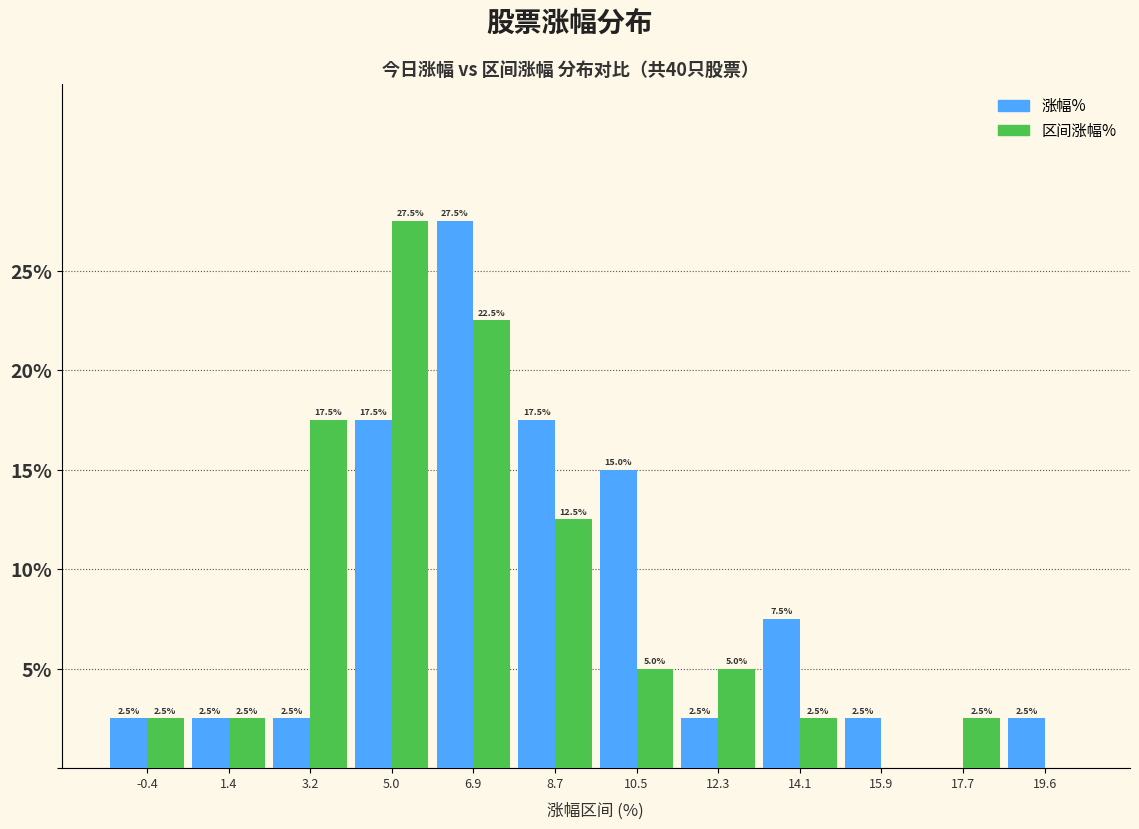

In the 涨幅% series, which range on the x-axis has the tallest bar?

6.0 to 7.8